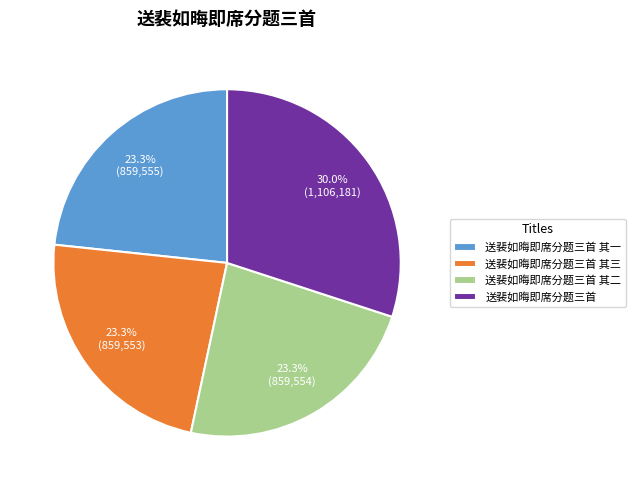

What percentage is NOT represented by 送裴如晦即席分题三首 其一?

76.7%